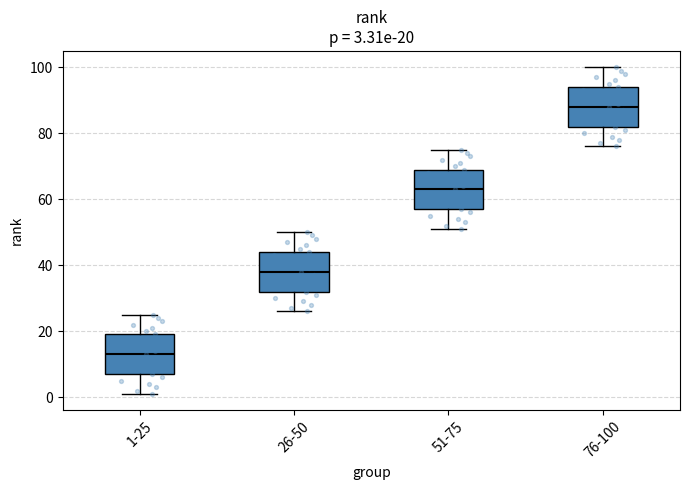

Which box's median line is the highest?

76-100